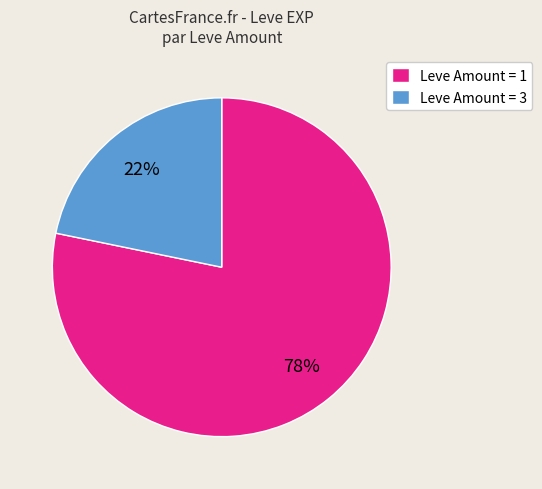

To the nearest percent, what percentage of the pie is Leve Amount = 3?

22%